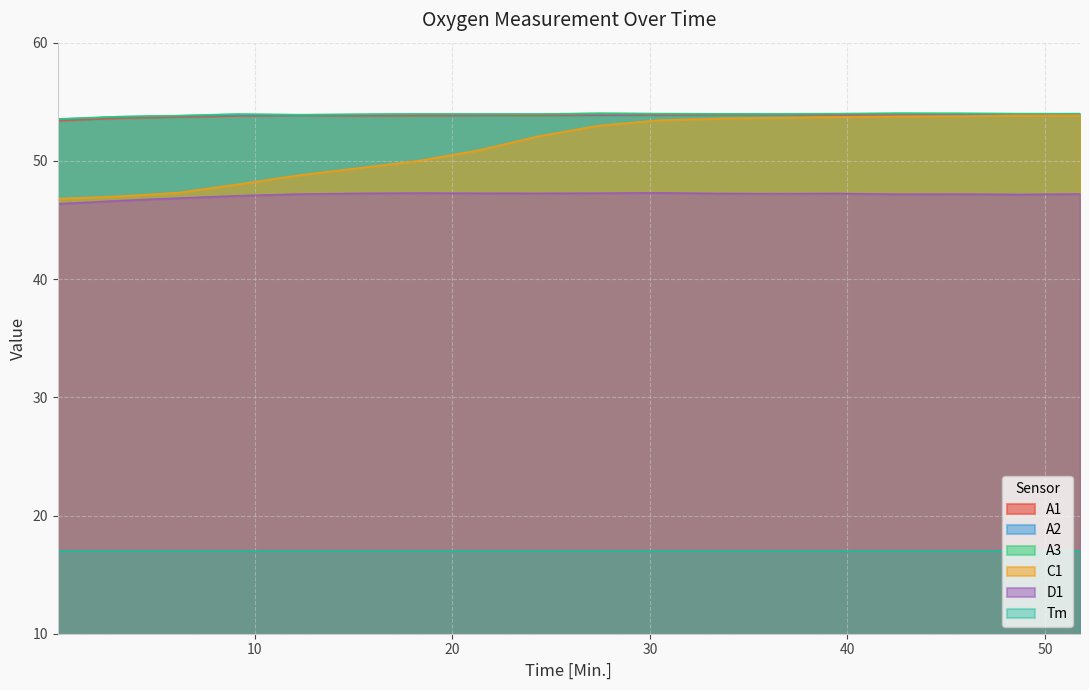

Is it true that A3 equals 54.0 at 21.33?

True